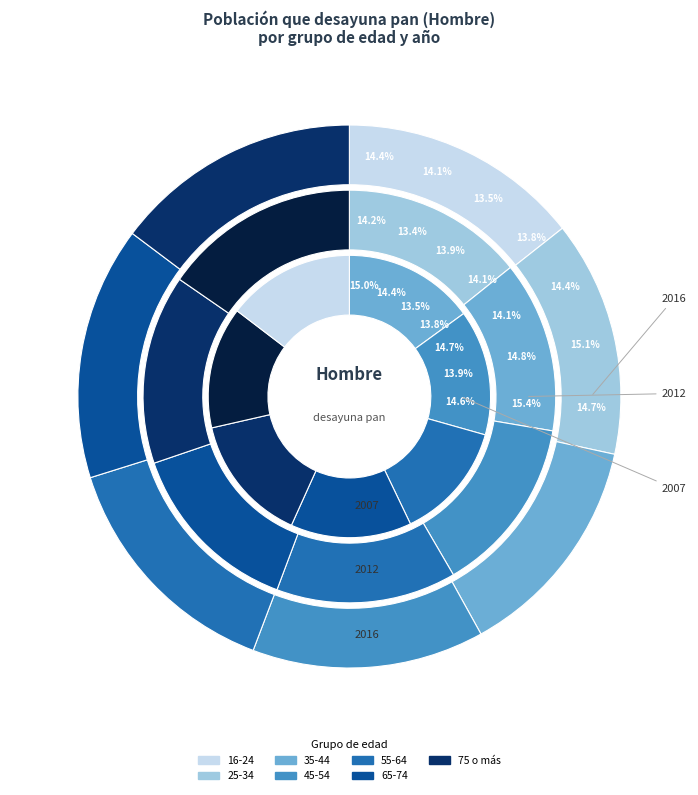

To the nearest percent, what percentage of the pie is 55-64?

14%